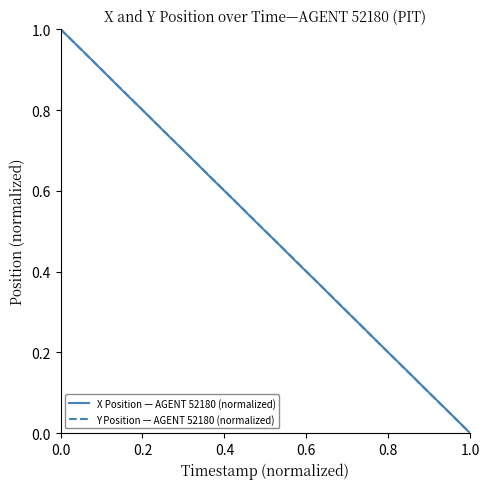

Does the chart have visible grid lines?

No